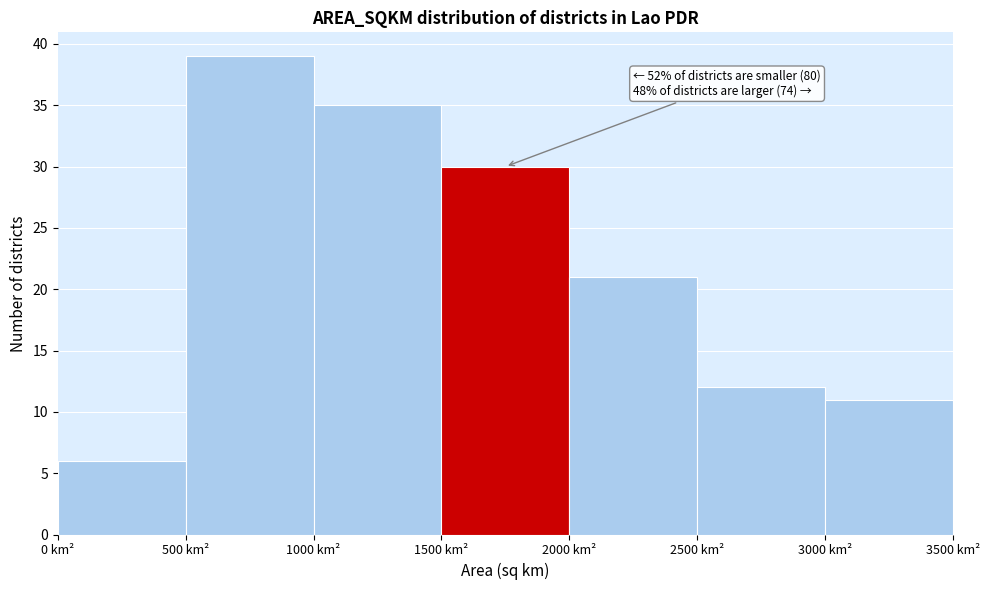

Over which range of the x-axis is the bar tallest?

500 to 1000